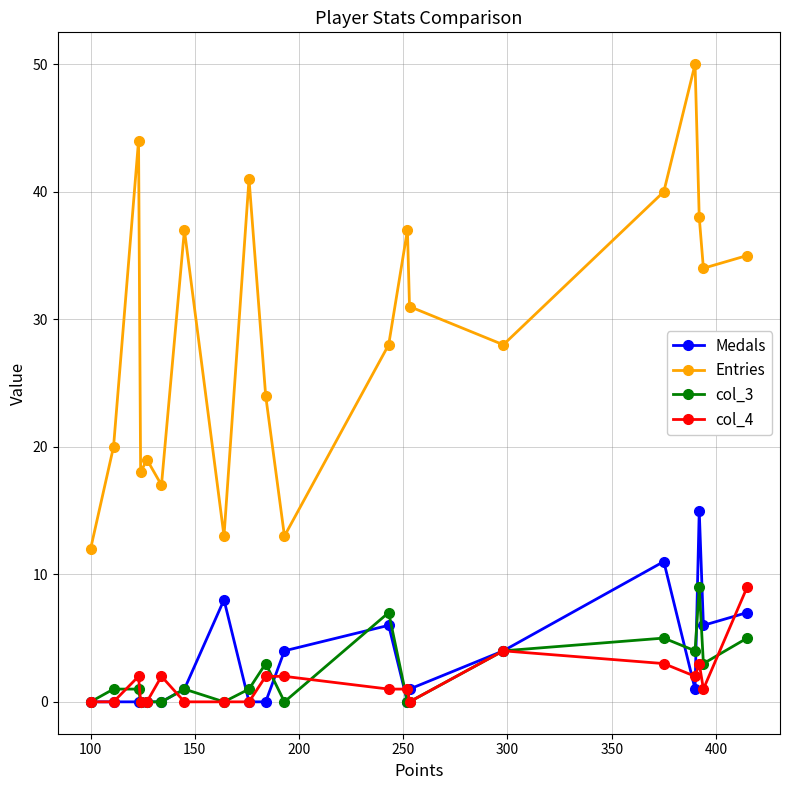

Which series ends up on top after the final intersection of col_3 and Medals?

Medals